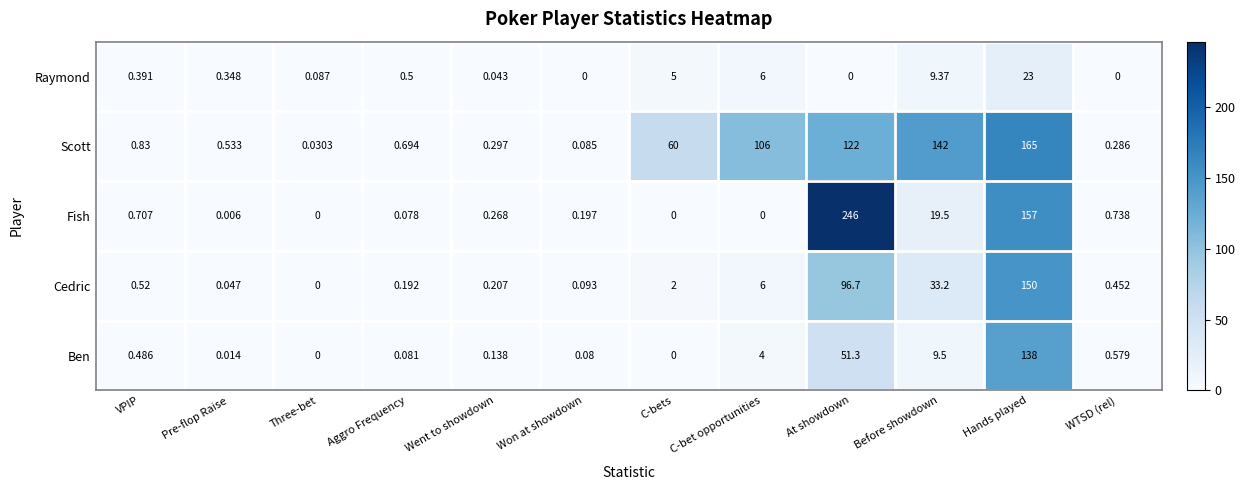

List the series in order of their overall mean, lowest first.

Raymond, Ben, Cedric, Fish, Scott